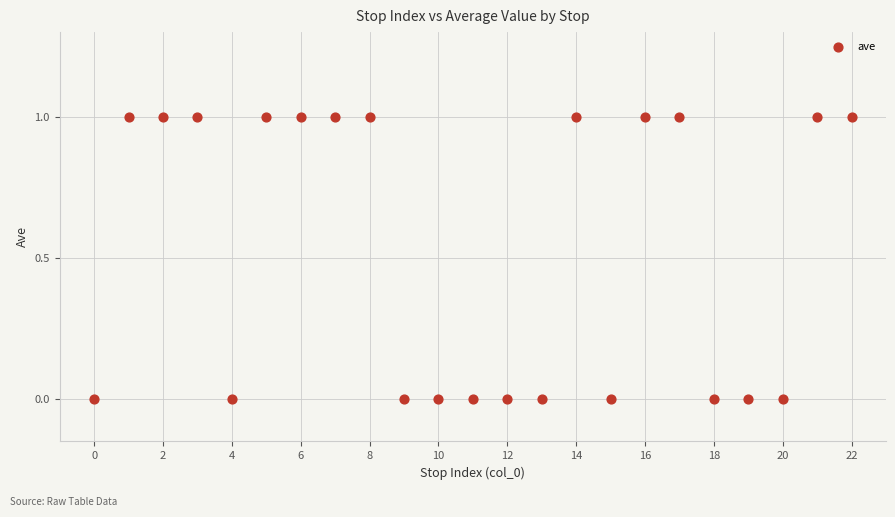

Count the number of points in this scatter plot.

23